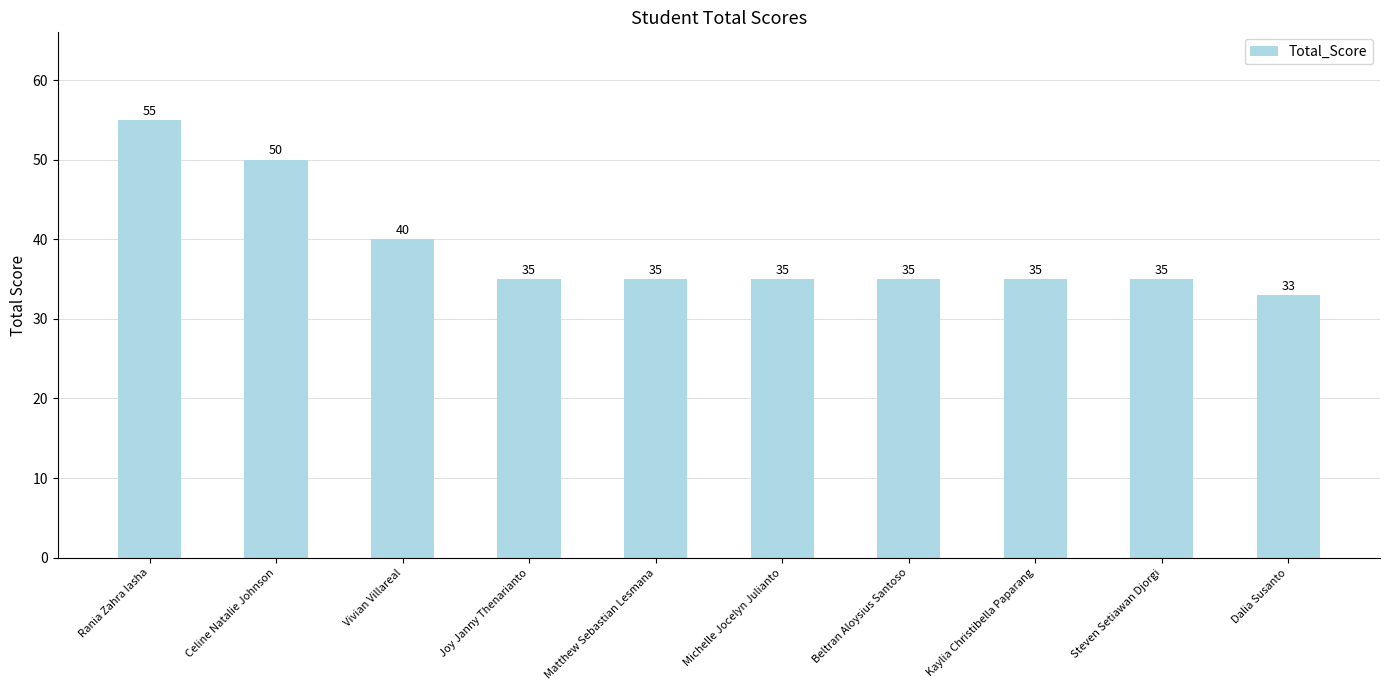

What position from the right is Vivian Villareal?

8